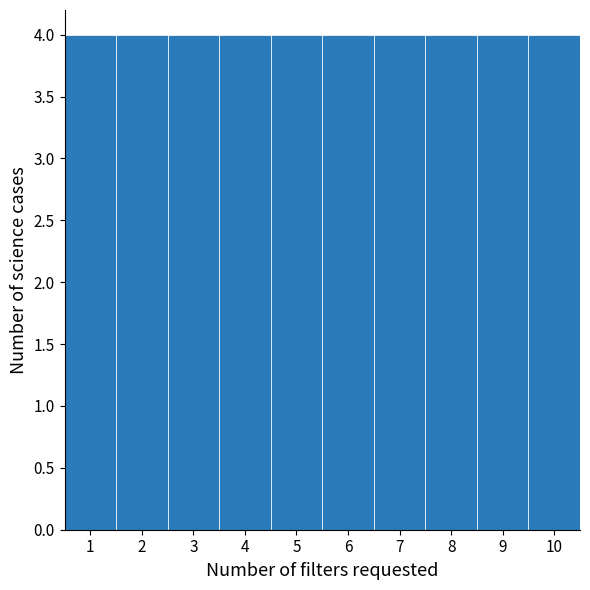

Reading left to right, list every bar in this chart as the range it spans on the x-axis followed by its height. The values are not printed on the chart, so give them approximately, as read against the axis.

0.5 to 1.5: 4
1.5 to 2.5: 4
2.5 to 3.5: 4
3.5 to 4.5: 4
4.5 to 5.5: 4
5.5 to 6.5: 4
6.5 to 7.5: 4
7.5 to 8.5: 4
8.5 to 9.5: 4
9.5 to 10.5: 4